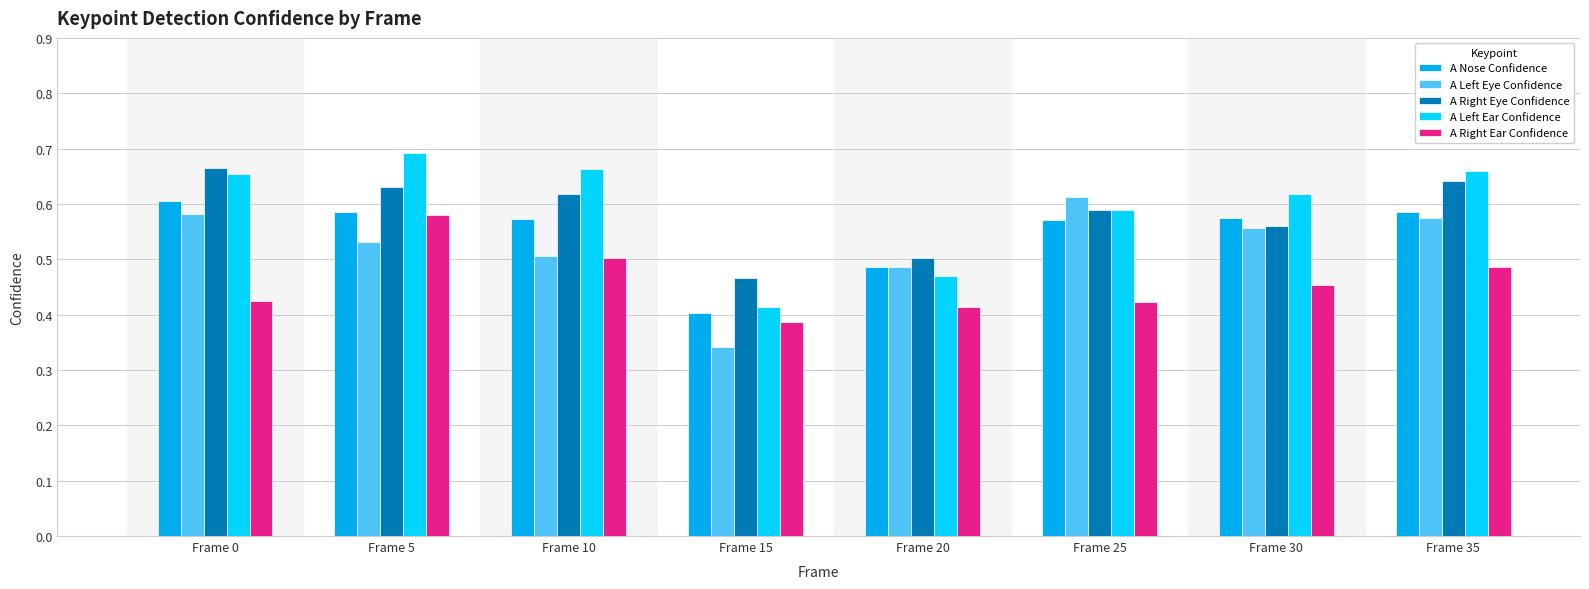

Is it true that A Left Ear Confidence equals 0.2 at Frame 0?

False